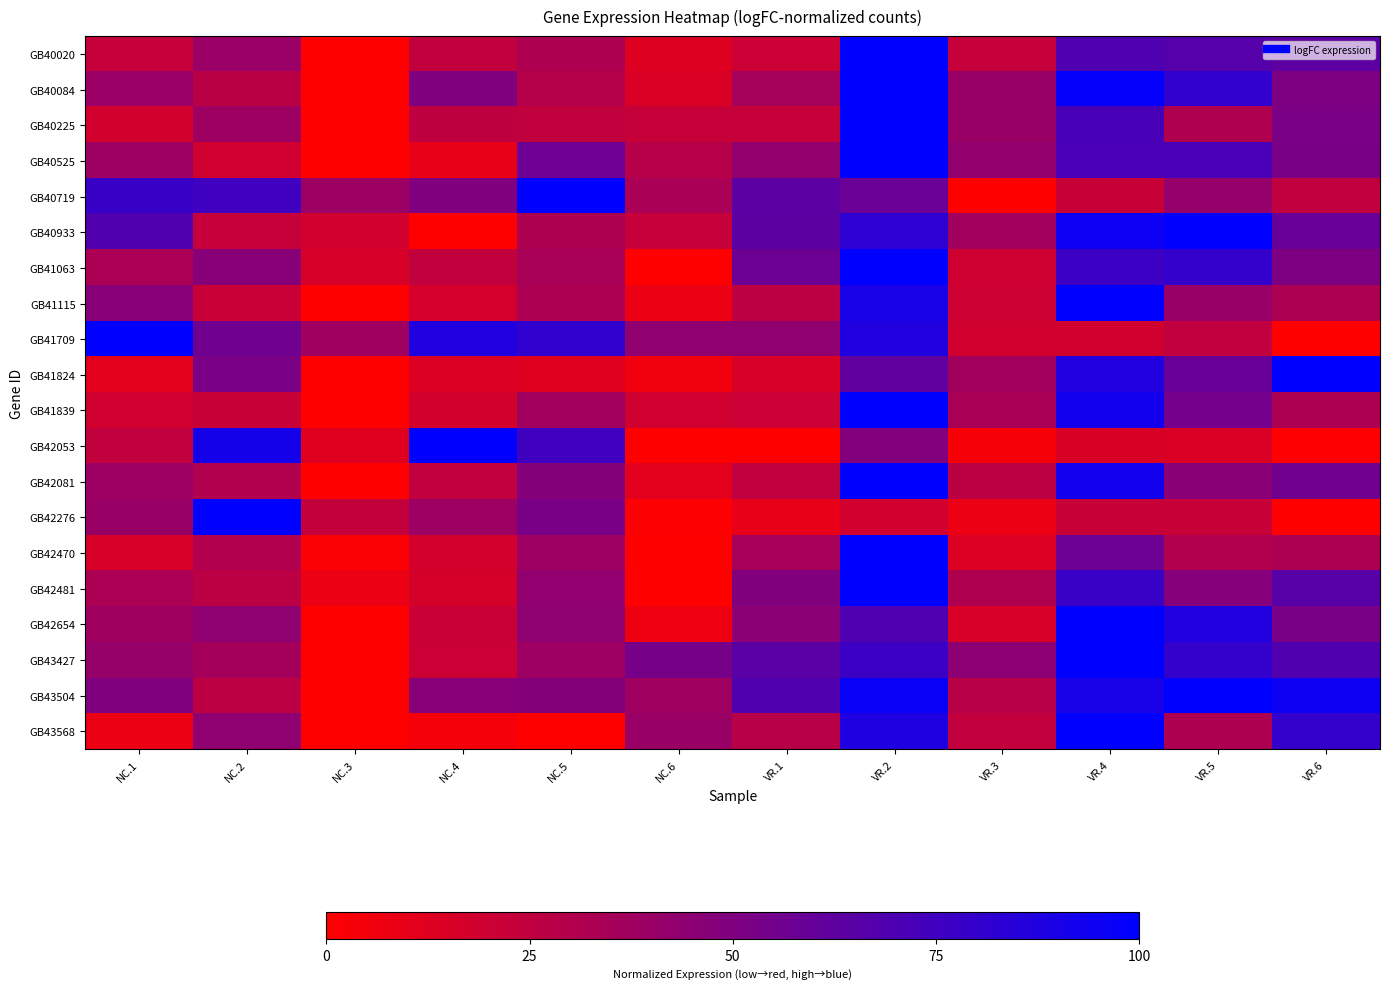

Reading left to right, what are all the values shown in this chart?

GB40020: NC.1=0.2	NC.2=0.4	NC.3=0.0	NC.4=0.2	NC.5=0.3	NC.6=0.1	VR.1=0.2	VR.2=1.0	VR.3=0.2	VR.4=0.7	VR.5=0.7	VR.6=0.6
GB40084: NC.1=0.4	NC.2=0.3	NC.3=0.0	NC.4=0.5	NC.5=0.3	NC.6=0.1	VR.1=0.4	VR.2=1.0	VR.3=0.4	VR.4=1.0	VR.5=0.8	VR.6=0.5
GB40225: NC.1=0.2	NC.2=0.4	NC.3=0.0	NC.4=0.3	NC.5=0.2	NC.6=0.2	VR.1=0.2	VR.2=1.0	VR.3=0.4	VR.4=0.7	VR.5=0.3	VR.6=0.5
GB40525: NC.1=0.4	NC.2=0.2	NC.3=0.0	NC.4=0.1	NC.5=0.6	NC.6=0.3	VR.1=0.4	VR.2=1.0	VR.3=0.4	VR.4=0.7	VR.5=0.7	VR.6=0.5
GB40719: NC.1=0.8	NC.2=0.7	NC.3=0.4	NC.4=0.5	NC.5=1.0	NC.6=0.3	VR.1=0.6	VR.2=0.6	VR.3=0.0	VR.4=0.2	VR.5=0.4	VR.6=0.2
GB40933: NC.1=0.7	NC.2=0.2	NC.3=0.2	NC.4=0.0	NC.5=0.3	NC.6=0.2	VR.1=0.6	VR.2=0.8	VR.3=0.4	VR.4=1.0	VR.5=1.0	VR.6=0.6
GB41063: NC.1=0.3	NC.2=0.5	NC.3=0.2	NC.4=0.2	NC.5=0.3	NC.6=0.0	VR.1=0.6	VR.2=1.0	VR.3=0.2	VR.4=0.8	VR.5=0.8	VR.6=0.5
GB41115: NC.1=0.5	NC.2=0.2	NC.3=0.0	NC.4=0.2	NC.5=0.3	NC.6=0.1	VR.1=0.3	VR.2=0.9	VR.3=0.2	VR.4=1.0	VR.5=0.4	VR.6=0.3
GB41709: NC.1=1.0	NC.2=0.6	NC.3=0.4	NC.4=0.9	NC.5=0.8	NC.6=0.4	VR.1=0.4	VR.2=0.9	VR.3=0.2	VR.4=0.2	VR.5=0.2	VR.6=0.0
GB41824: NC.1=0.1	NC.2=0.5	NC.3=0.0	NC.4=0.1	NC.5=0.1	NC.6=0.1	VR.1=0.2	VR.2=0.6	VR.3=0.4	VR.4=0.9	VR.5=0.6	VR.6=1.0
GB41839: NC.1=0.2	NC.2=0.2	NC.3=0.0	NC.4=0.2	NC.5=0.4	NC.6=0.2	VR.1=0.2	VR.2=1.0	VR.3=0.3	VR.4=0.9	VR.5=0.5	VR.6=0.3
GB42053: NC.1=0.2	NC.2=0.9	NC.3=0.1	NC.4=1.0	NC.5=0.7	NC.6=0.0	VR.1=0.0	VR.2=0.5	VR.3=0.0	VR.4=0.1	VR.5=0.1	VR.6=0.0
GB42081: NC.1=0.4	NC.2=0.3	NC.3=0.0	NC.4=0.2	NC.5=0.5	NC.6=0.1	VR.1=0.2	VR.2=1.0	VR.3=0.3	VR.4=0.9	VR.5=0.5	VR.6=0.6
GB42276: NC.1=0.4	NC.2=1.0	NC.3=0.2	NC.4=0.4	NC.5=0.5	NC.6=0.0	VR.1=0.1	VR.2=0.2	VR.3=0.1	VR.4=0.2	VR.5=0.2	VR.6=0.0
GB42470: NC.1=0.2	NC.2=0.3	NC.3=0.0	NC.4=0.2	NC.5=0.4	NC.6=0.0	VR.1=0.3	VR.2=1.0	VR.3=0.1	VR.4=0.6	VR.5=0.3	VR.6=0.3
GB42481: NC.1=0.3	NC.2=0.3	NC.3=0.1	NC.4=0.2	NC.5=0.4	NC.6=0.0	VR.1=0.5	VR.2=1.0	VR.3=0.3	VR.4=0.8	VR.5=0.5	VR.6=0.7
GB42654: NC.1=0.4	NC.2=0.4	NC.3=0.0	NC.4=0.2	NC.5=0.4	NC.6=0.1	VR.1=0.5	VR.2=0.7	VR.3=0.2	VR.4=1.0	VR.5=0.9	VR.6=0.5
GB43427: NC.1=0.4	NC.2=0.4	NC.3=0.0	NC.4=0.2	NC.5=0.4	NC.6=0.5	VR.1=0.6	VR.2=0.8	VR.3=0.5	VR.4=1.0	VR.5=0.8	VR.6=0.7
GB43504: NC.1=0.5	NC.2=0.3	NC.3=0.0	NC.4=0.5	NC.5=0.5	NC.6=0.4	VR.1=0.7	VR.2=1.0	VR.3=0.3	VR.4=0.9	VR.5=1.0	VR.6=1.0
GB43568: NC.1=0.1	NC.2=0.4	NC.3=0.0	NC.4=0.0	NC.5=0.0	NC.6=0.4	VR.1=0.3	VR.2=0.9	VR.3=0.2	VR.4=1.0	VR.5=0.3	VR.6=0.8